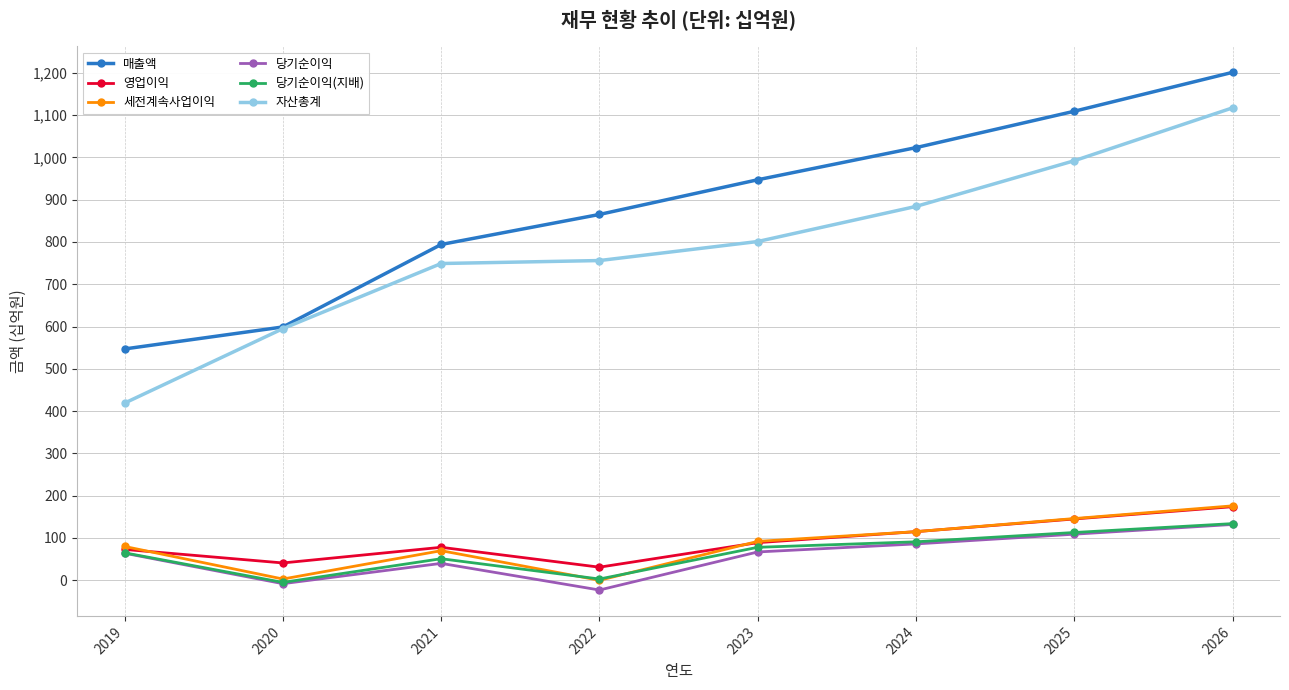

Where is 당기순이익(지배) nearest to the value 64?

2019